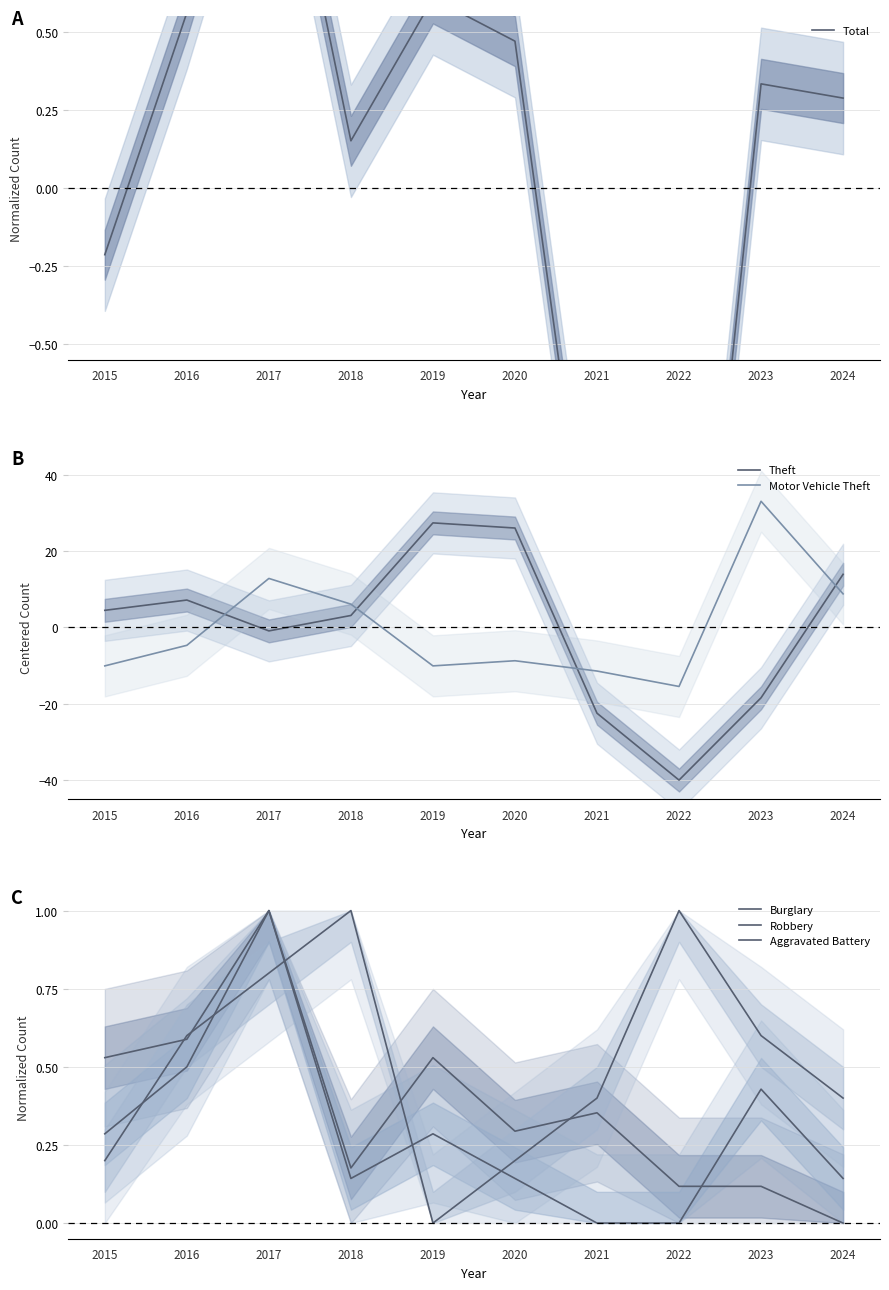

Is it true that Motor Vehicle Theft equals 3.0 at 2024?

False